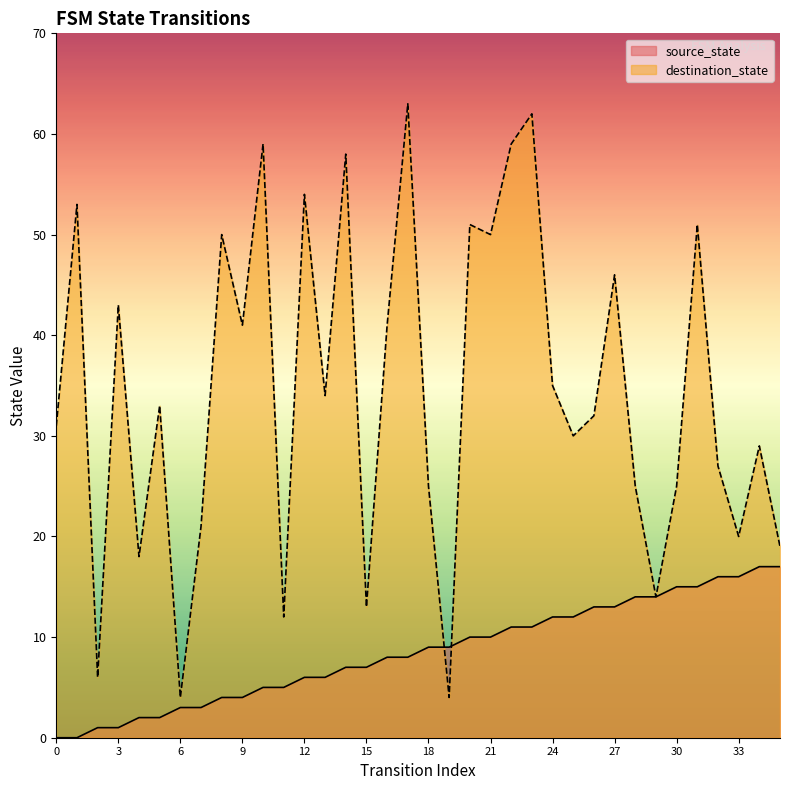

At how many categories does at least one series exceed 27?

22